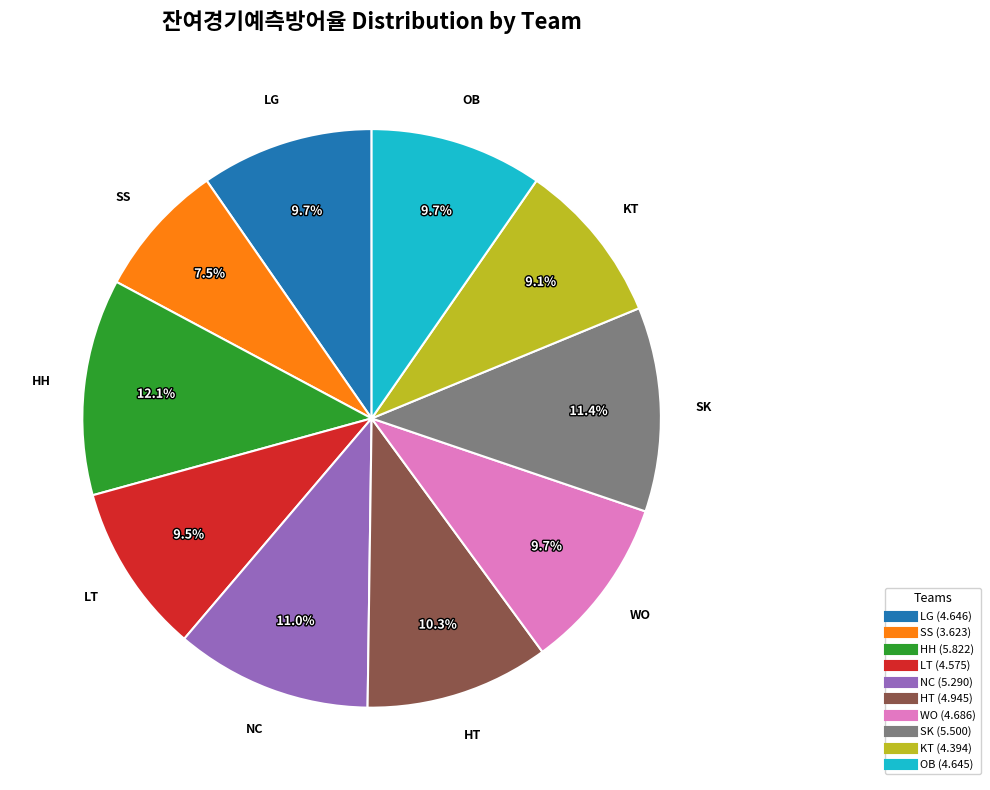

Which slice is the smallest?

SS